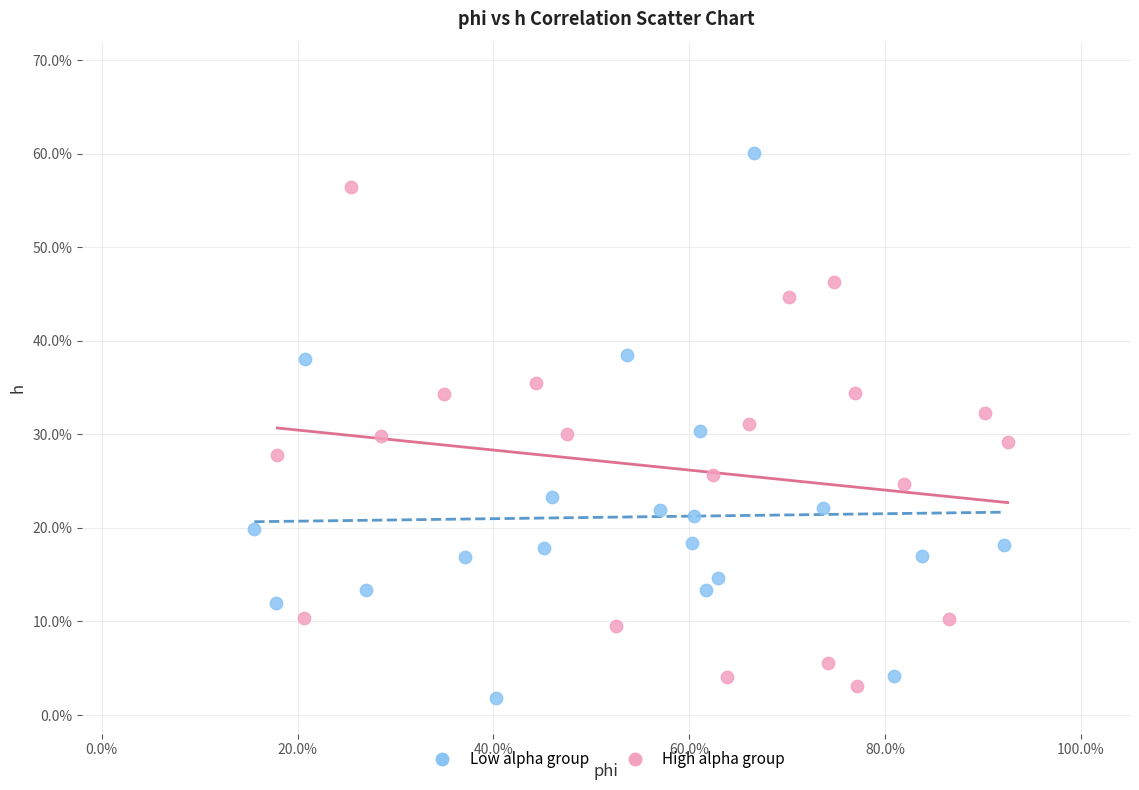

What are all the series names shown in the legend?

Low alpha group, High alpha group